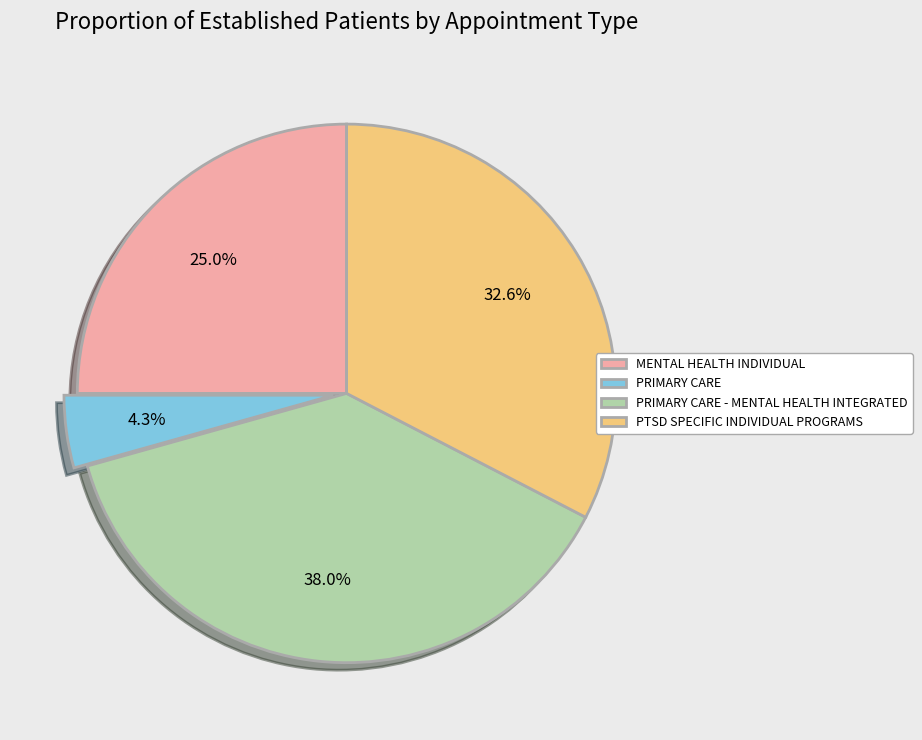

Which category has the smallest portion of the pie?

PRIMARY CARE